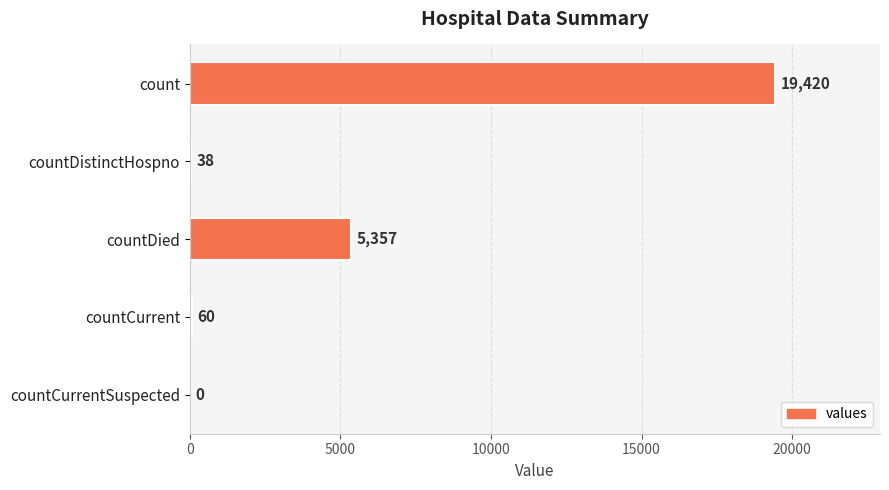

True or false: the data shows 5357 at countDied.

True